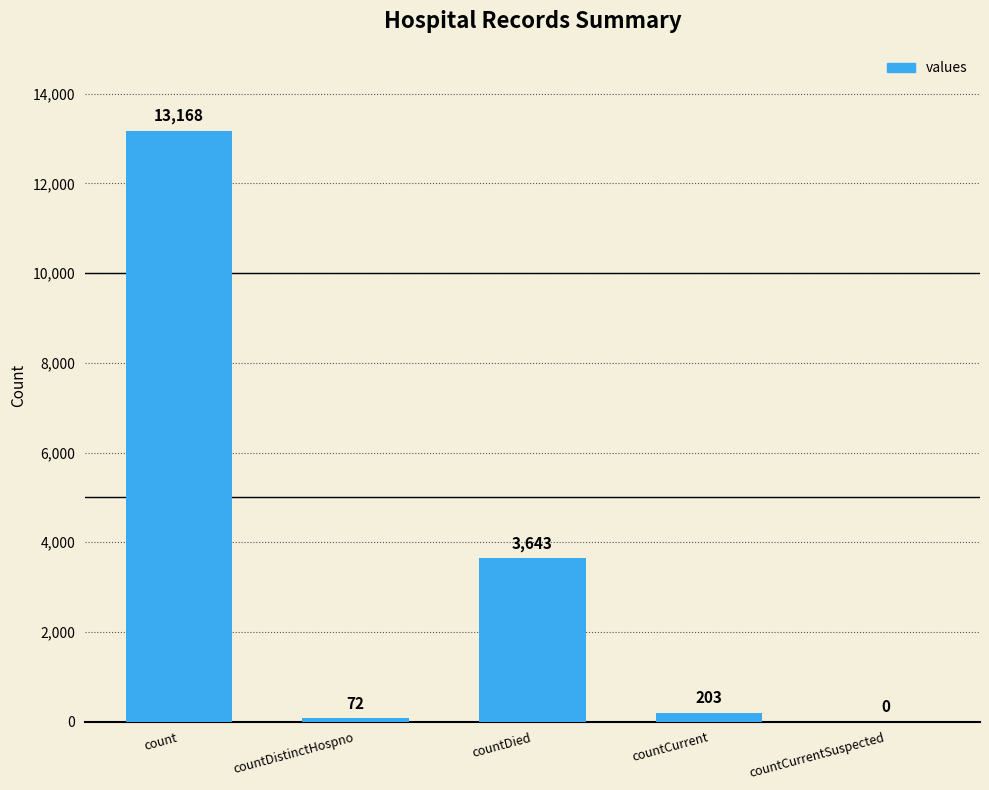

Are the bars horizontal?

No